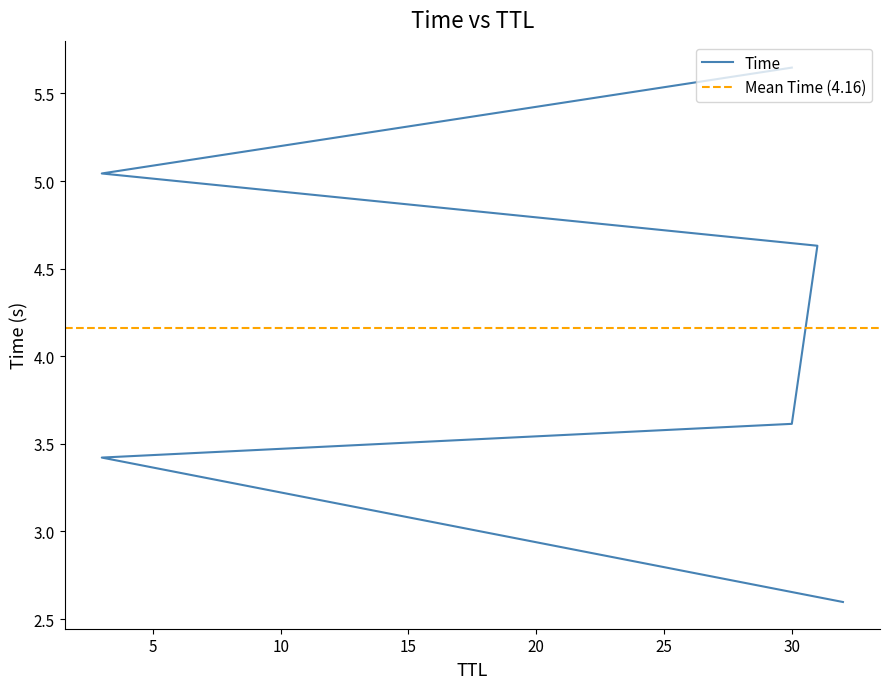

Reading left to right, transcribe all the data shown in this chart.

2.6	3.4	3.6	4.6	5.0	5.6